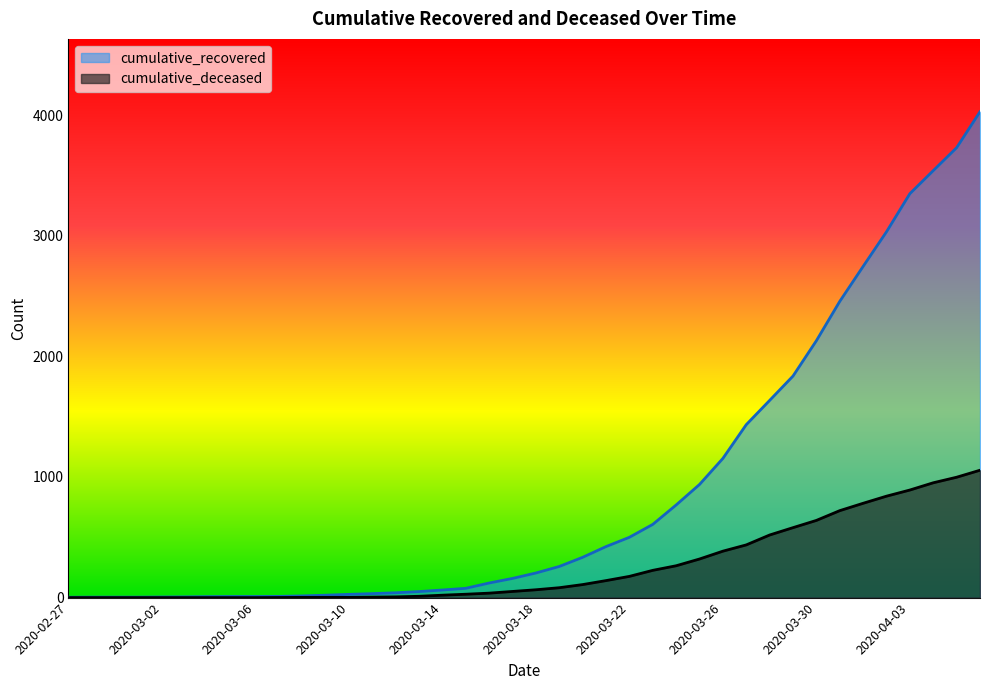

At which category is the sum across all series the highest?

39